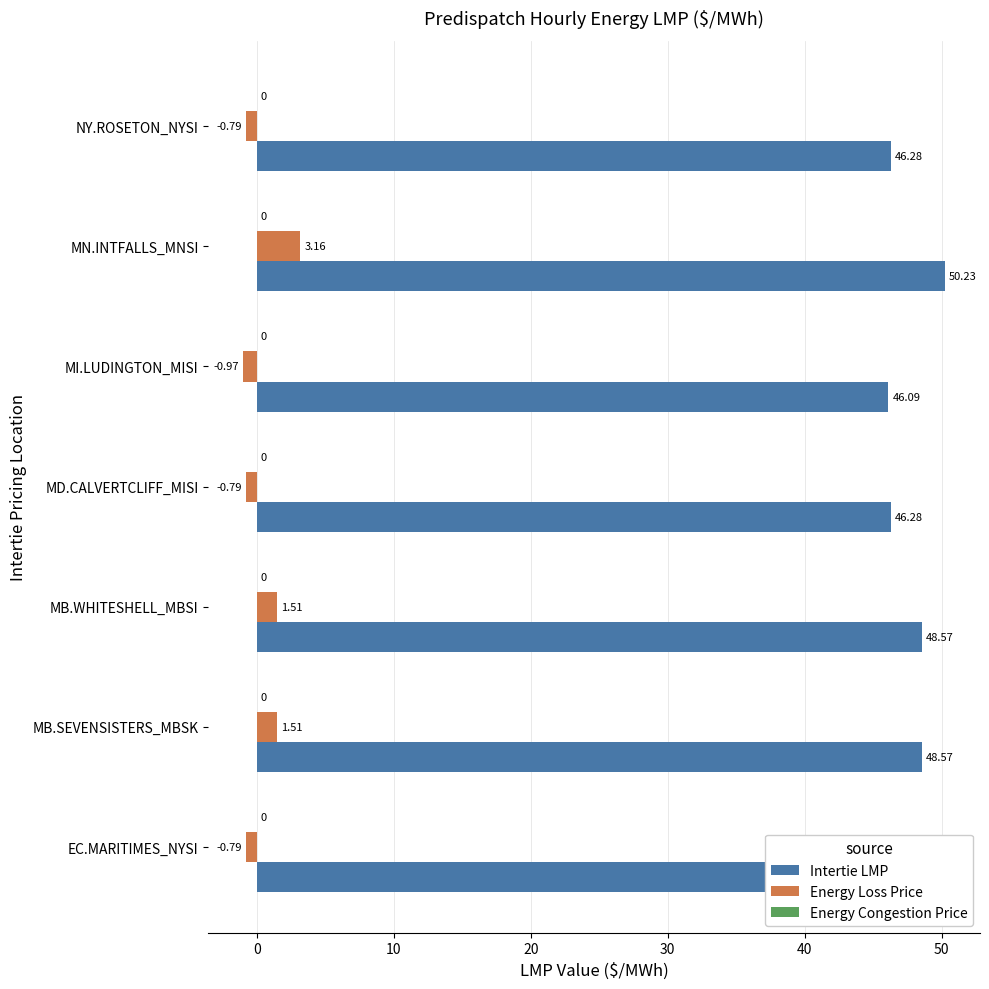

What is the total value across all series at MN.INTFALLS_MNSI?

53.4